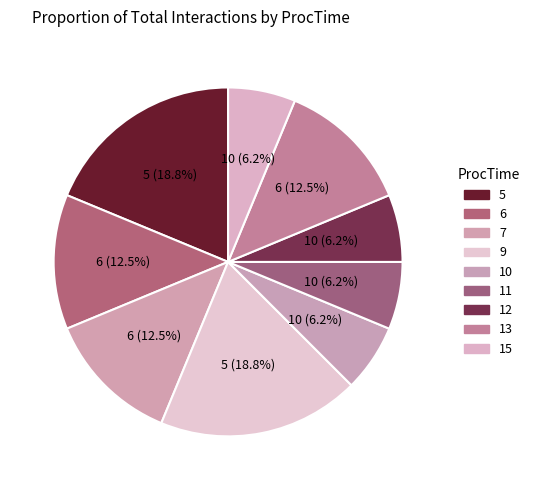

How many slices are in this pie chart?

9